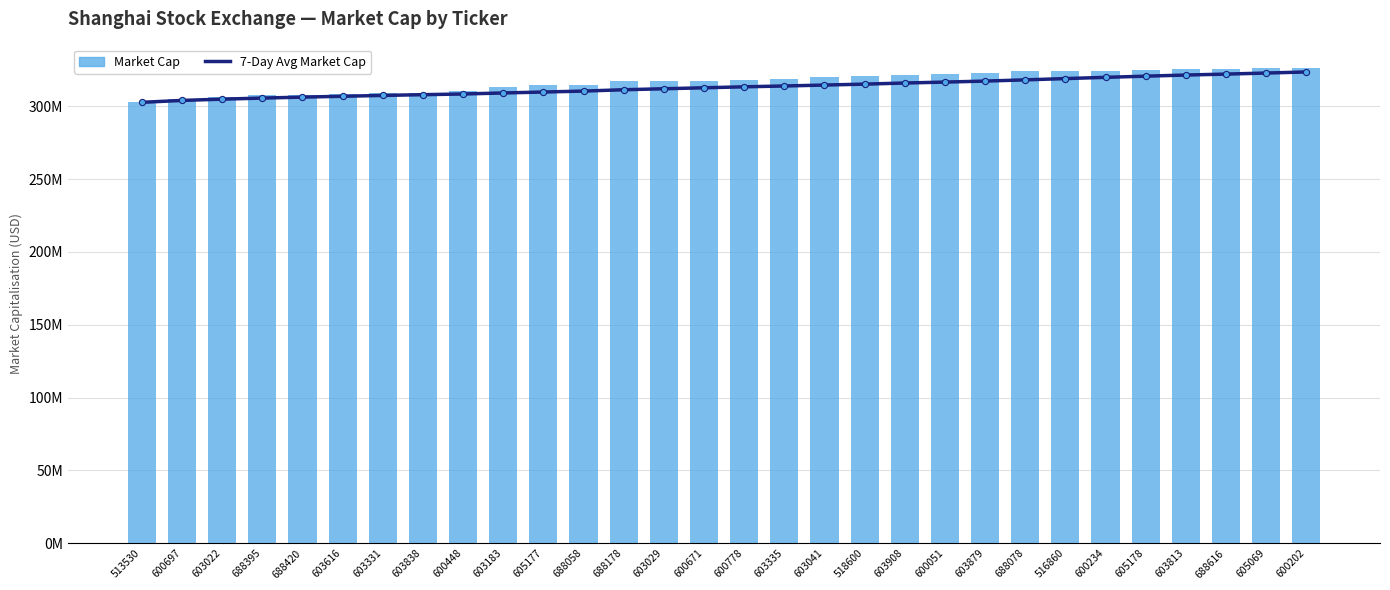

Which series reaches the maximum Y coordinate?

Market Cap